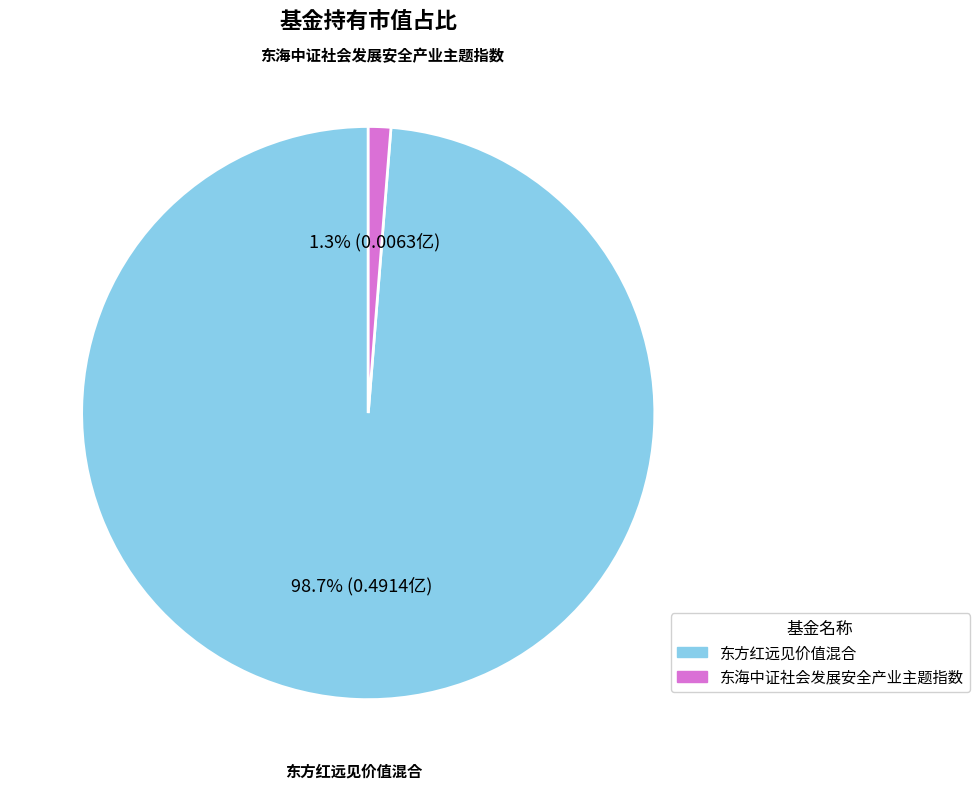

To the nearest percent, what is the average slice percentage?

50%